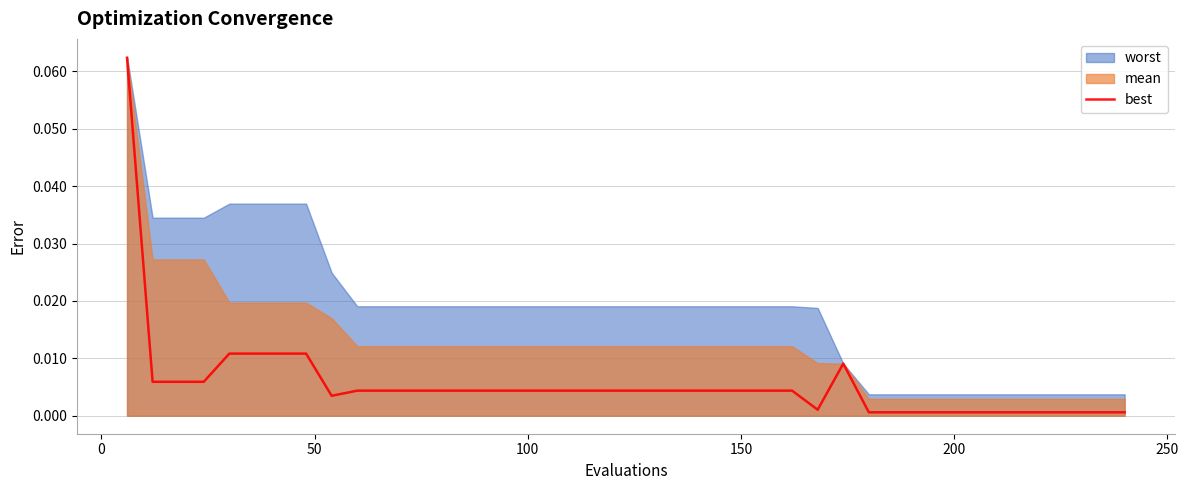

What is the difference between the maximum and second lowest values?

0.1